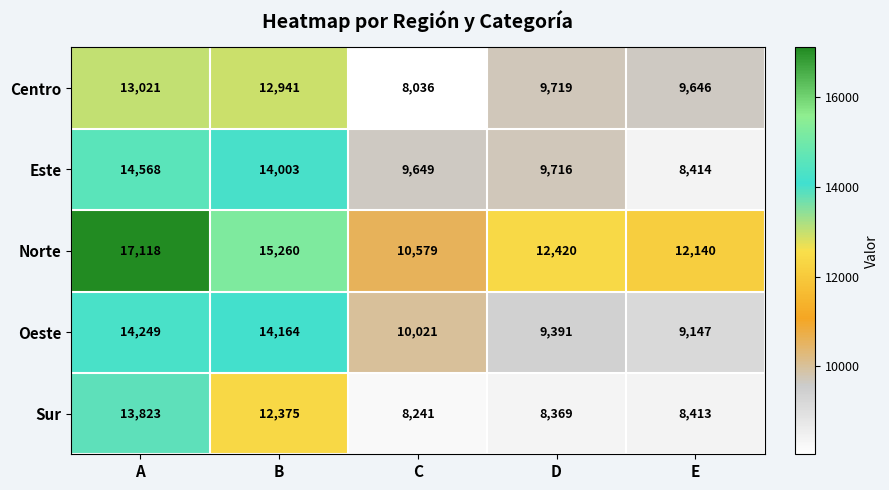

At which category does the chart reach its minimum across all series?

C